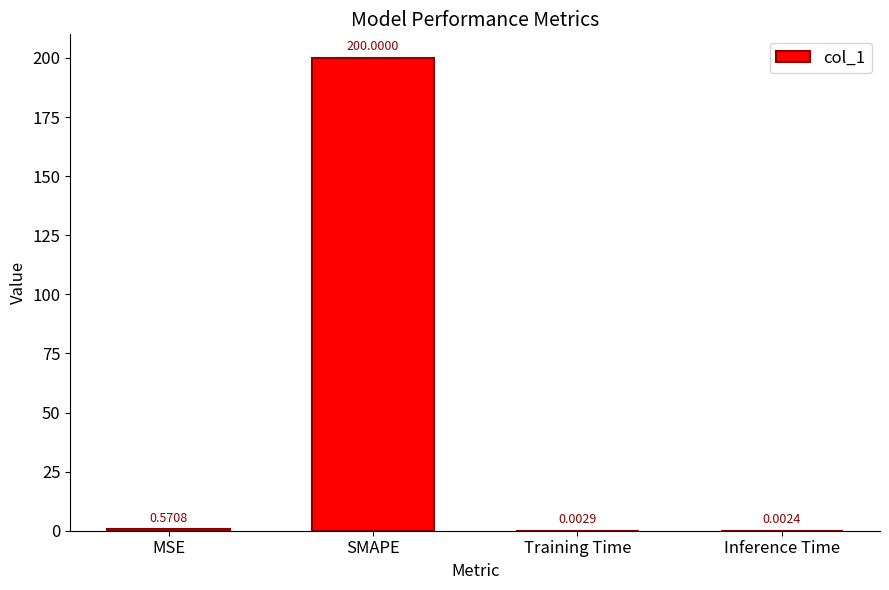

At which label is the value closest to 100?

MSE